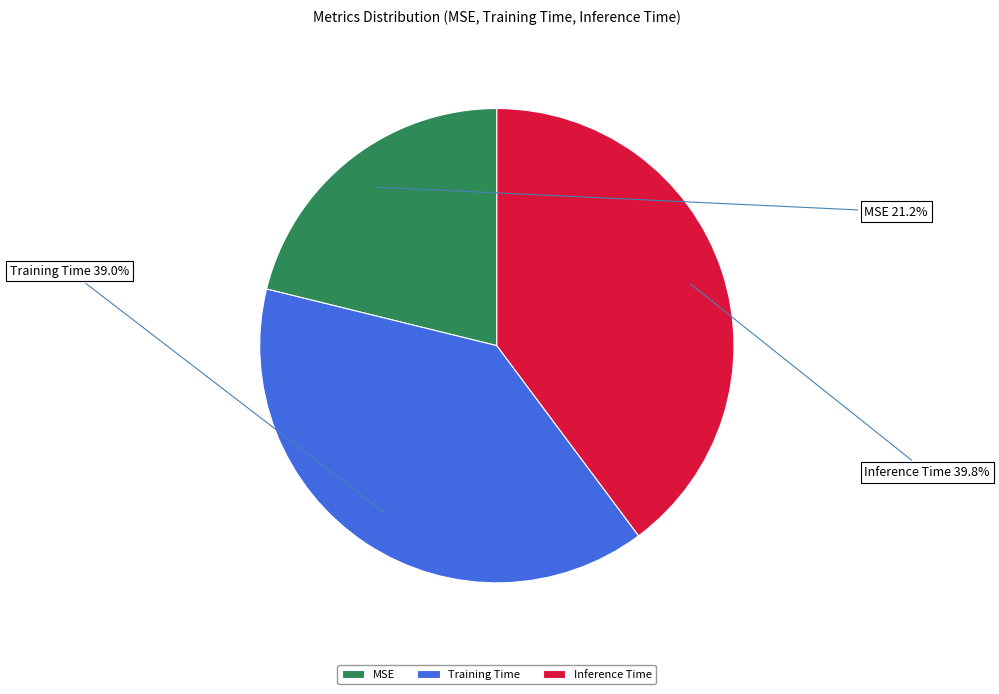

To the nearest percent, what is the combined percentage of Inference Time and MSE?

61%